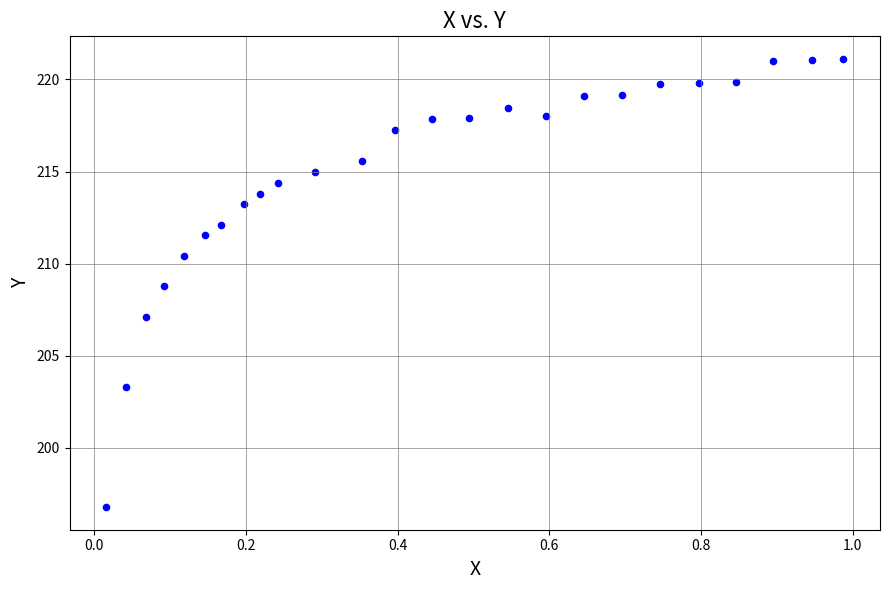

What is the range of X values (max minus min)?

1.0